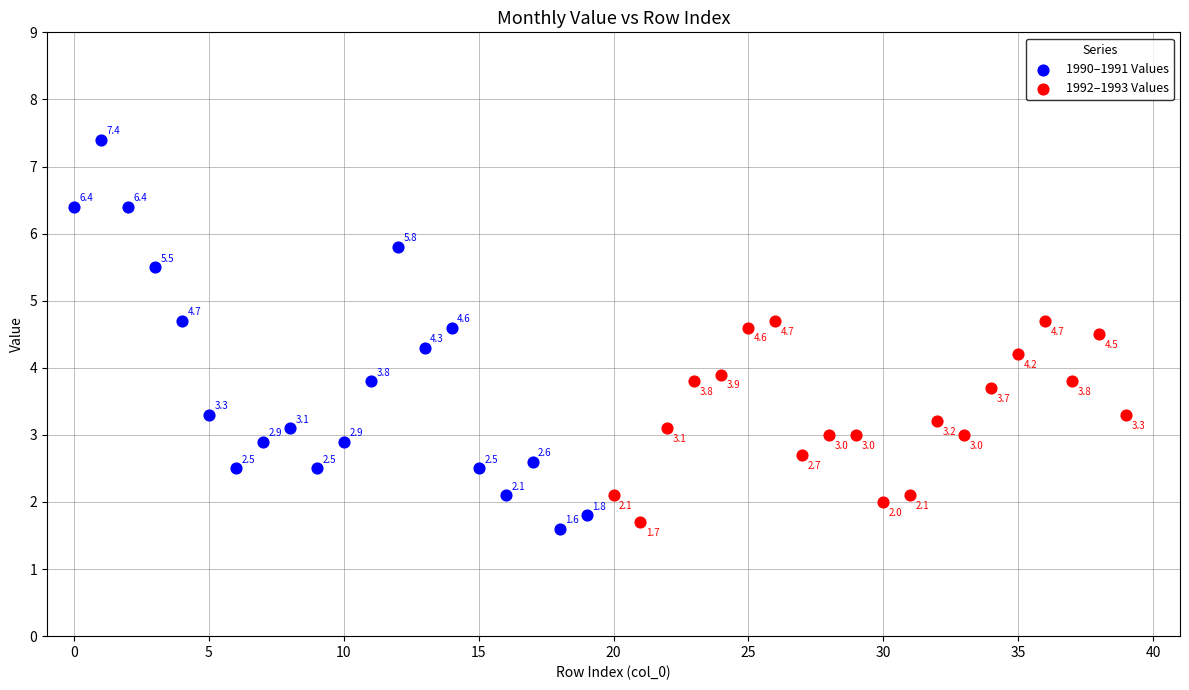

Which series contains the highest Y value?

1990–1991 Values